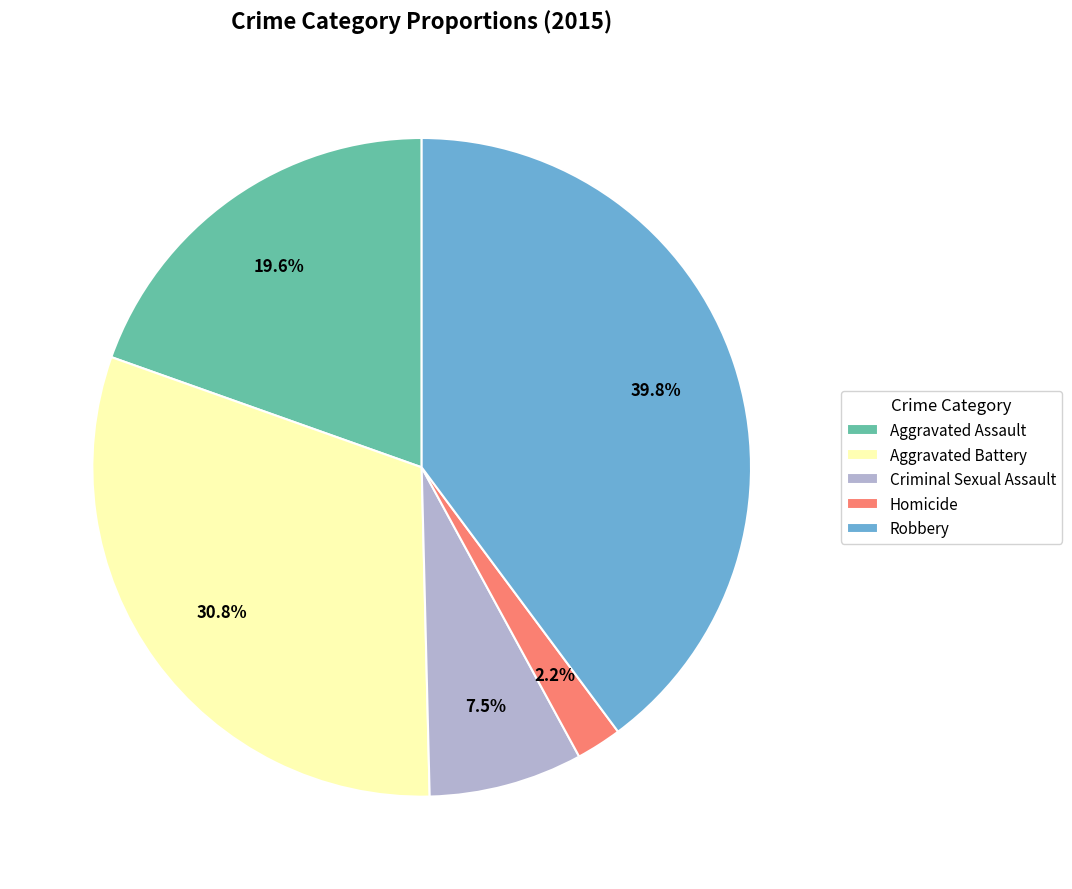

Combined, what portion of the pie is Aggravated Assault and Criminal Sexual Assault?

27.1%